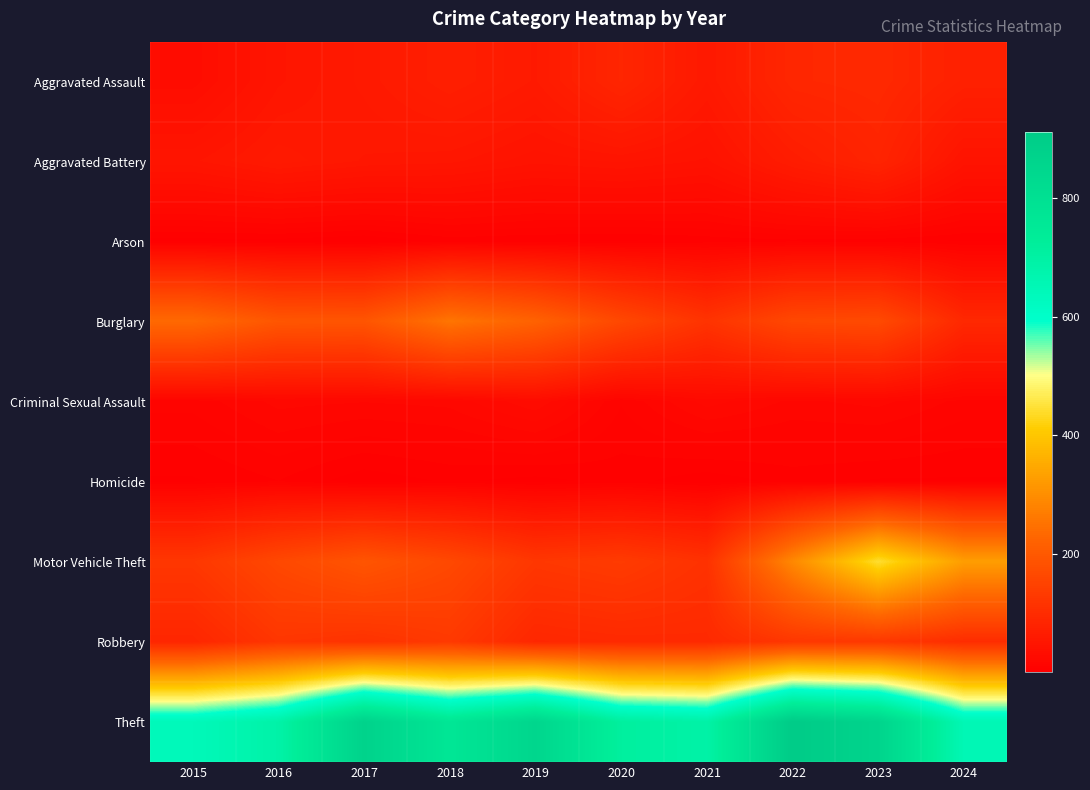

How many series are shown in this chart?

9